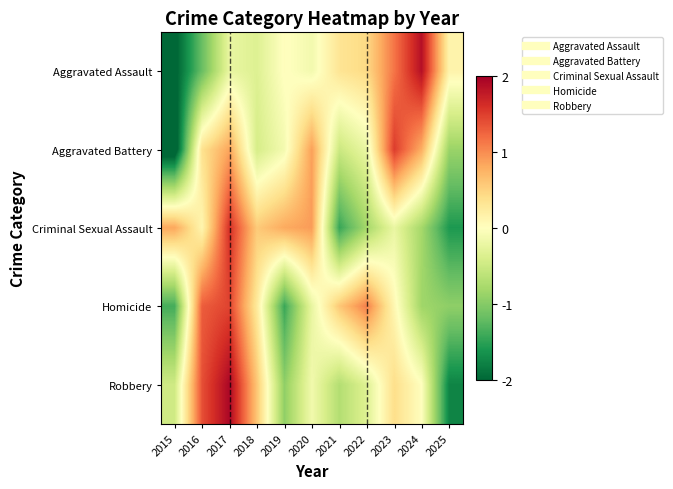

Which label corresponds to the smallest value in the chart?

2015